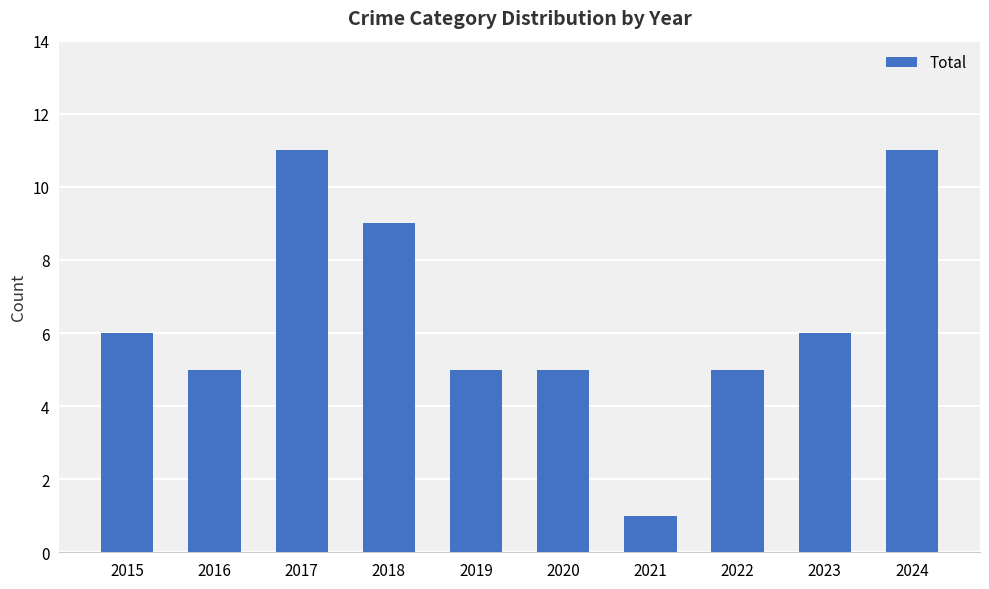

What is the smallest value displayed?

1